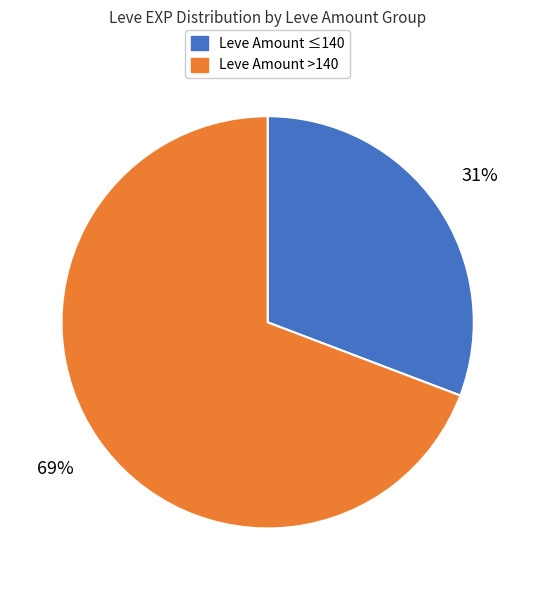

Is there any slice that represents more than half of the pie?

Yes